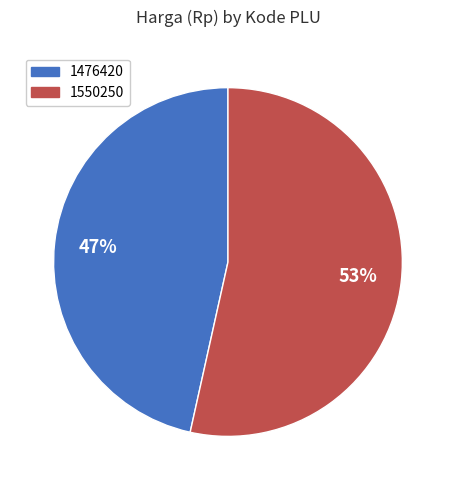

How many slices are in this pie chart?

2